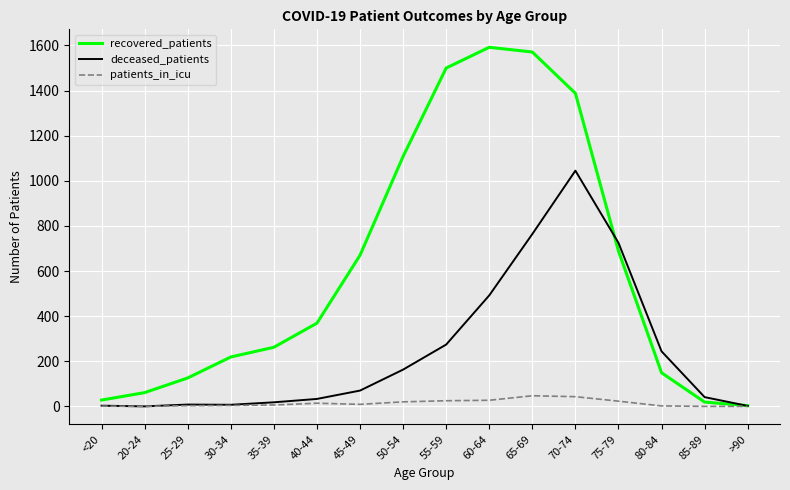

What is the difference between the maximum and second lowest values in the deceased_patients series?

1043